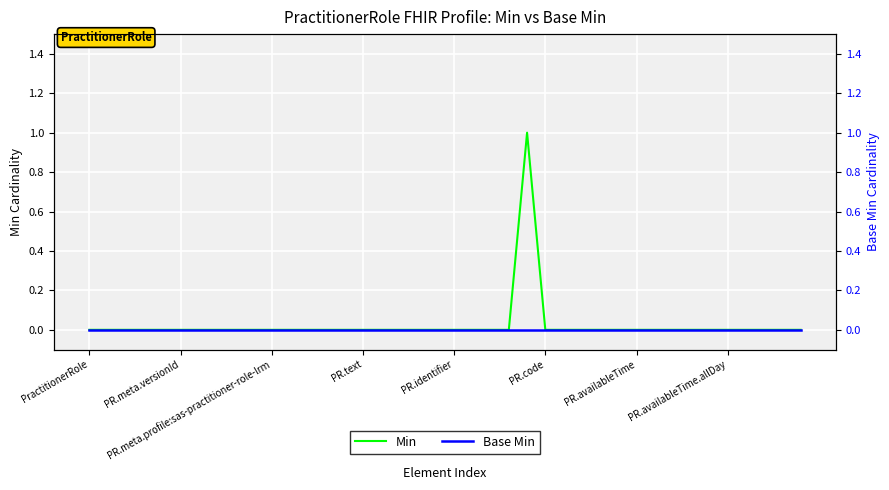

Which category has the highest value across all series?

24